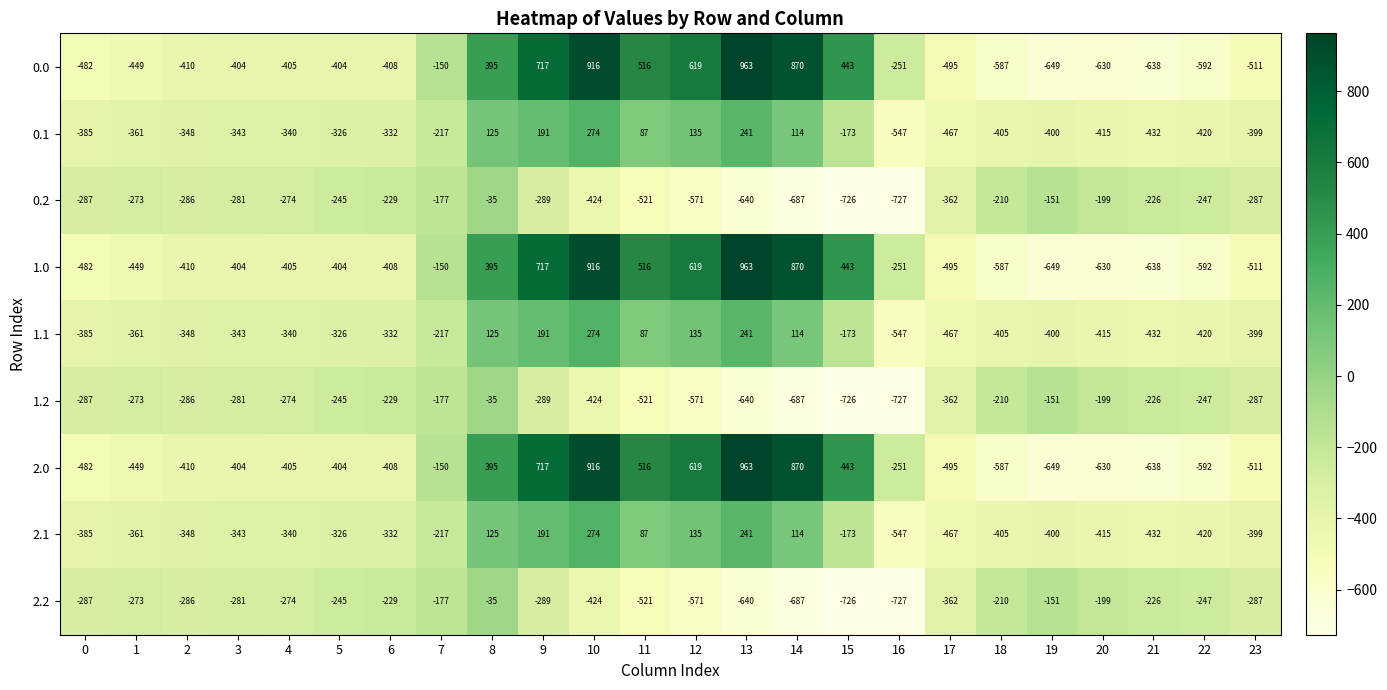

Which category has the lowest value across all series?

16